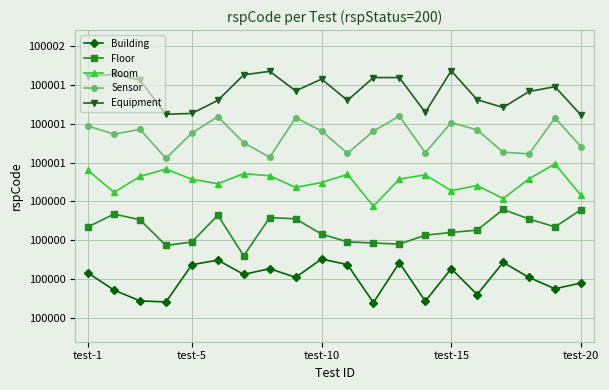

How many lines are shown in the chart?

5